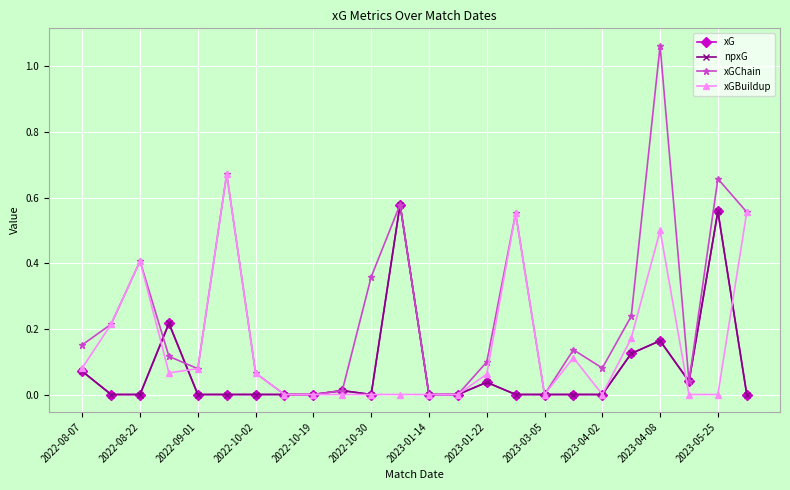

What is the difference between the maximum and minimum values in the npxG series?

0.6